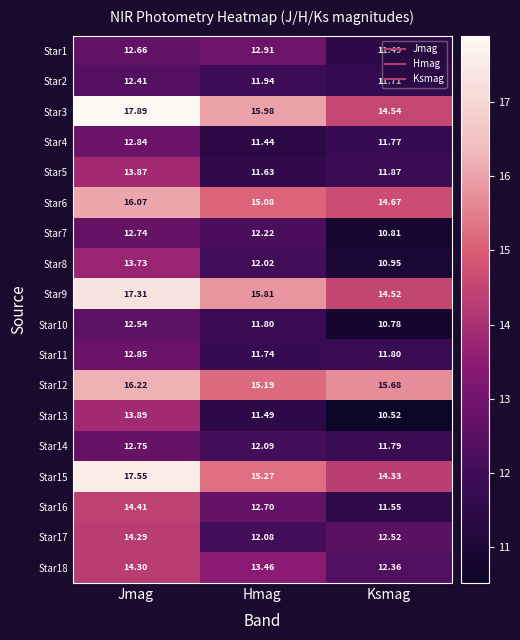

At which category is the sum across all series the highest?

Jmag